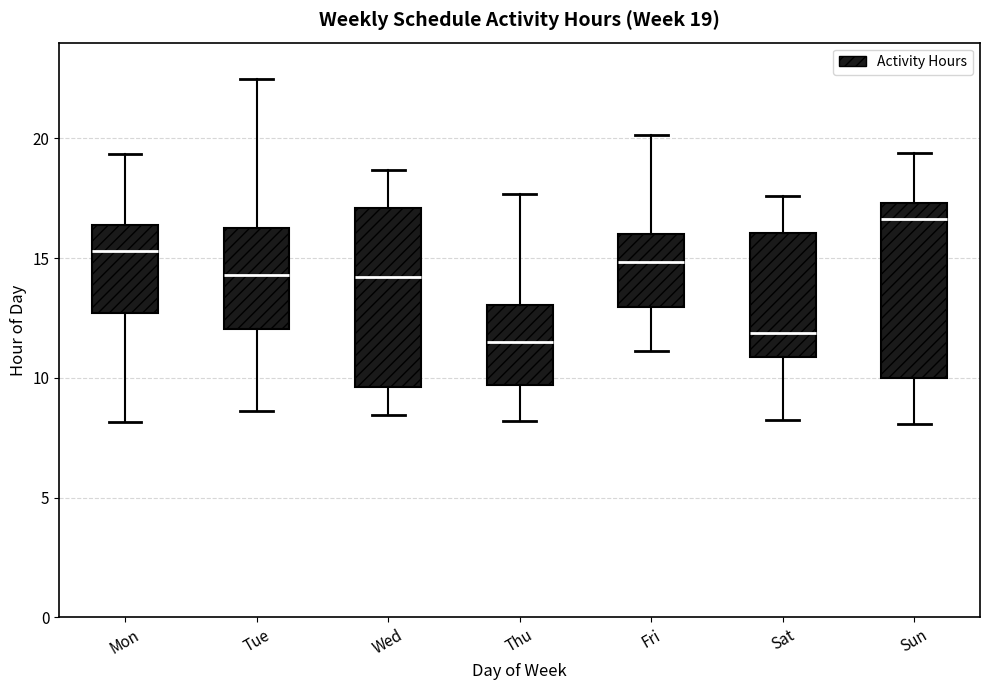

Which box has the highest median line?

Sun